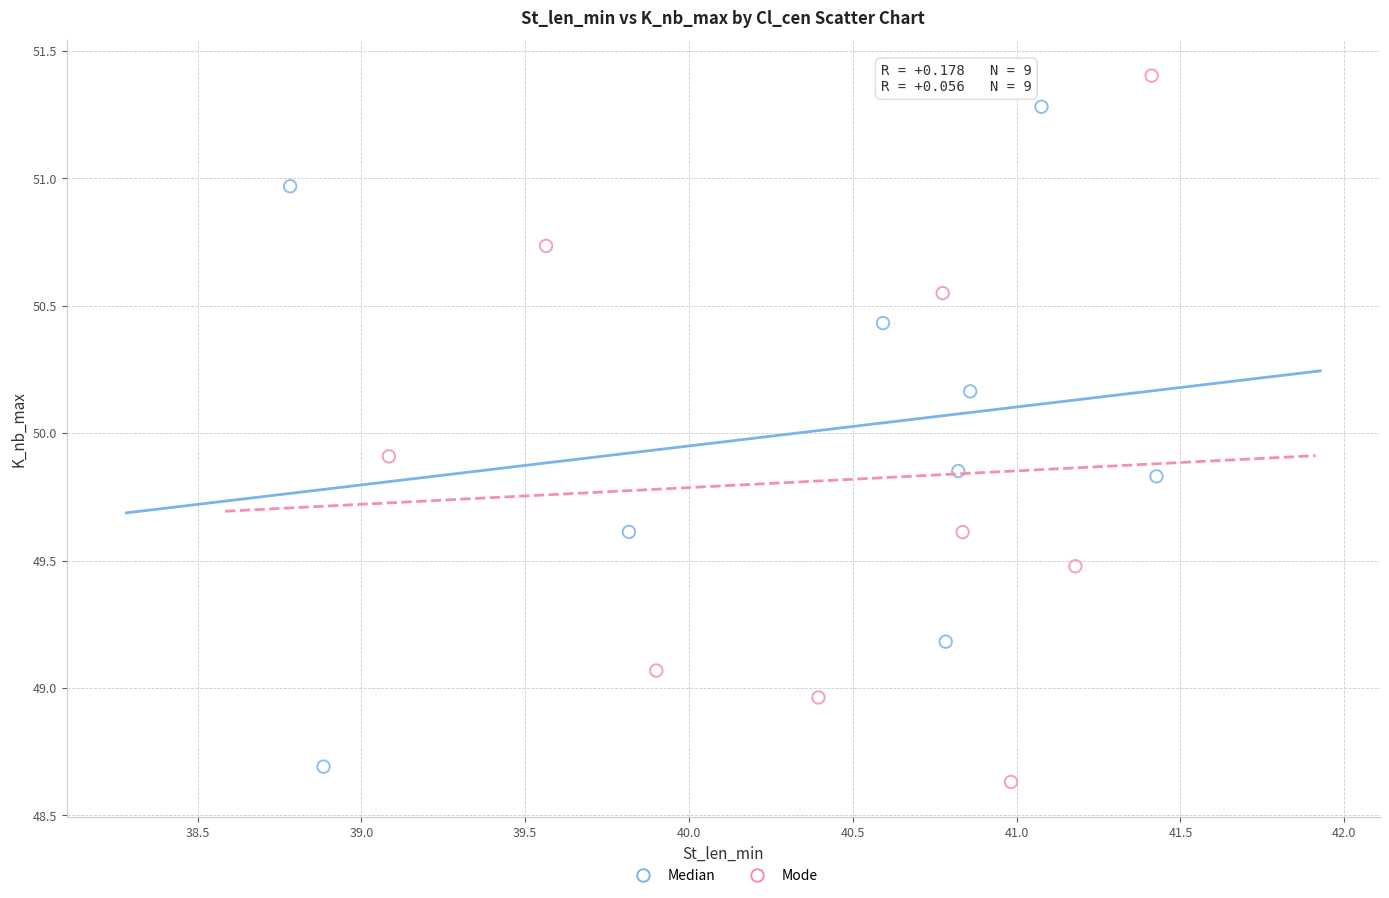

Which series has the largest Y range (max minus min)?

Mode